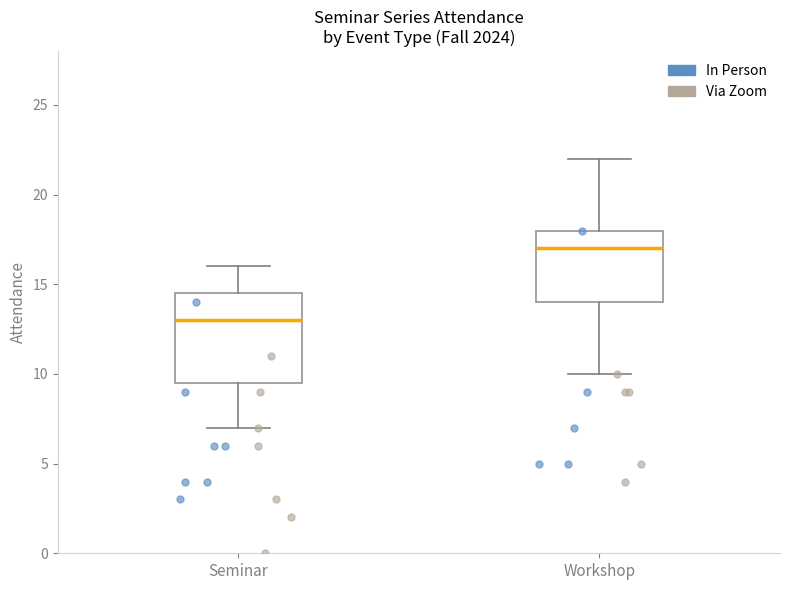

Comparing the boxes themselves (not the whiskers), which one is the tallest?

Seminar